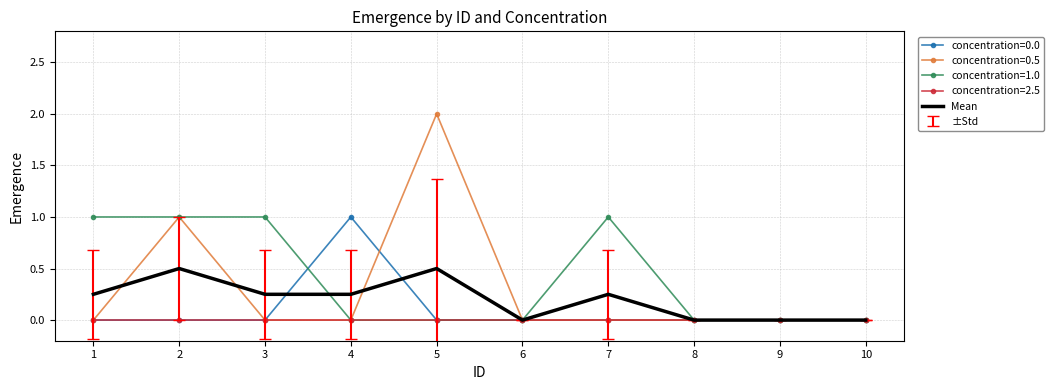

Rank the series by their average value, from highest to lowest.

concentration=1.0, concentration=0.5, Mean, concentration=0.0, concentration=2.5